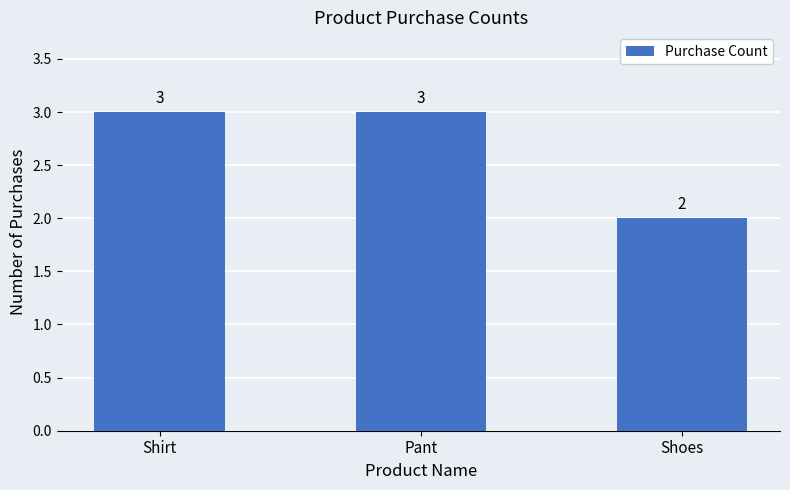

Reading right to left, list all the values displayed in this chart.

Shoes=2	Pant=3	Shirt=3